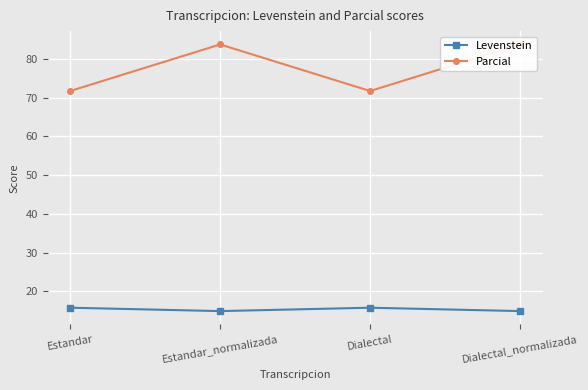

What position from the left is Estandar?

1